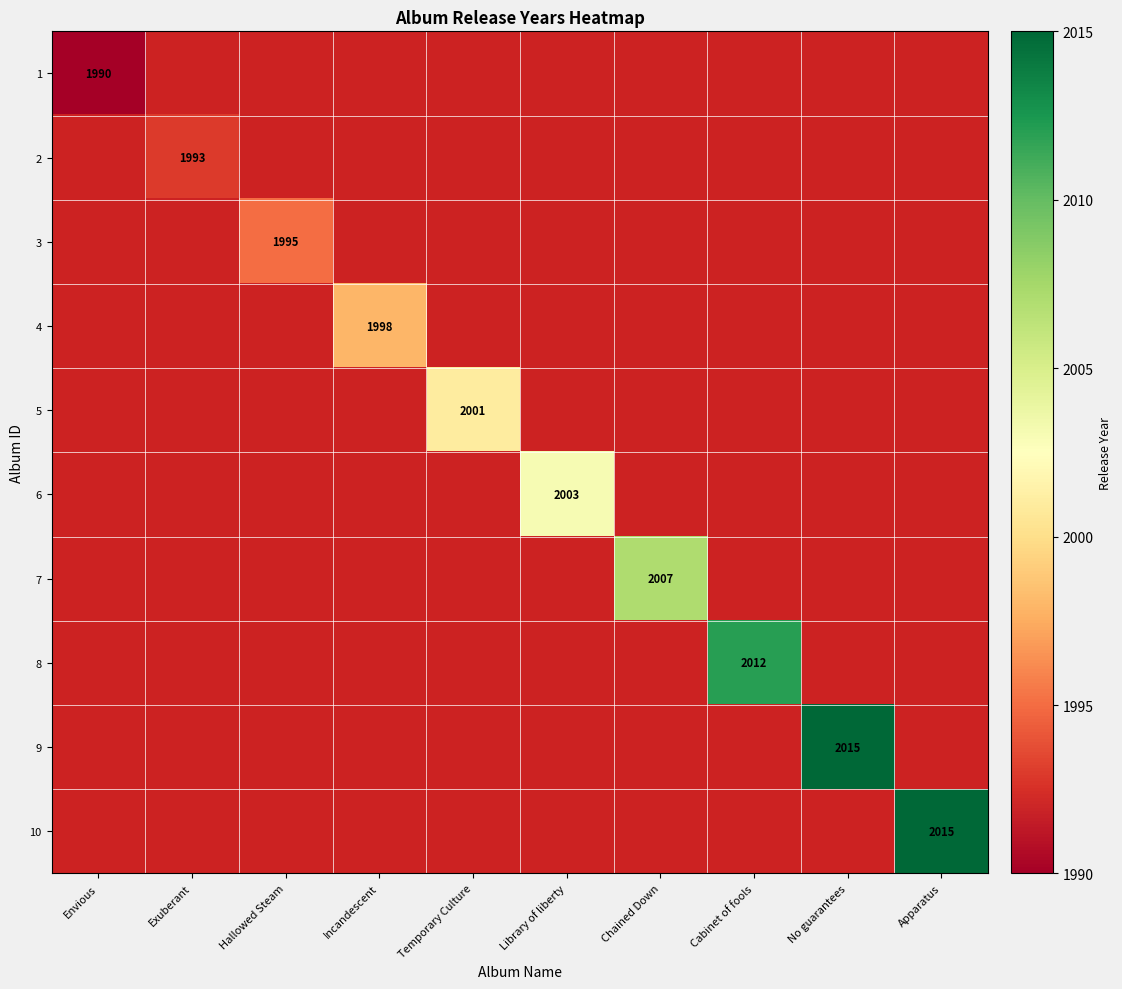

At No guarantees, list the series in order from smallest to largest.

1, 2, 3, 4, 5, 6, 7, 8, 9, 10